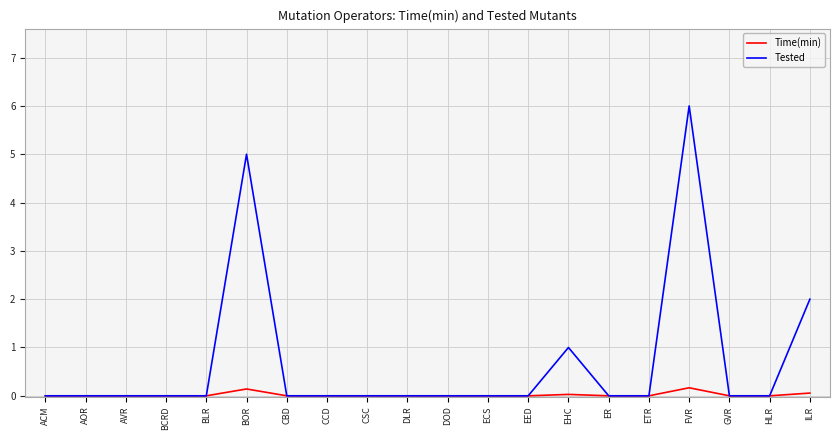

At how many categories does at least one series exceed 3?

2